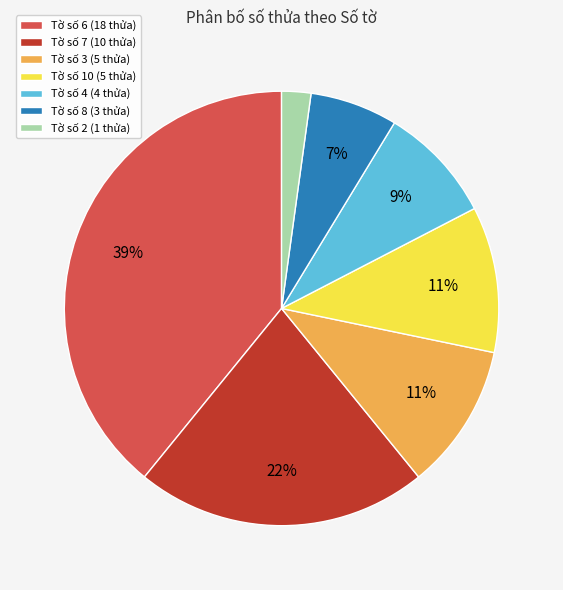

To the nearest percent, what percentage of the pie is Tờ số 7 (10 thửa)?

22%